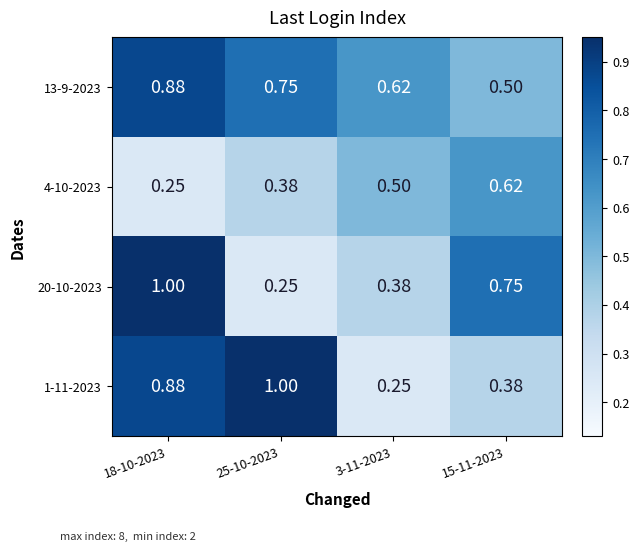

Is the value of 13-9-2023 at 3-11-2023 greater than the value of 20-10-2023 at 3-11-2023?

Yes